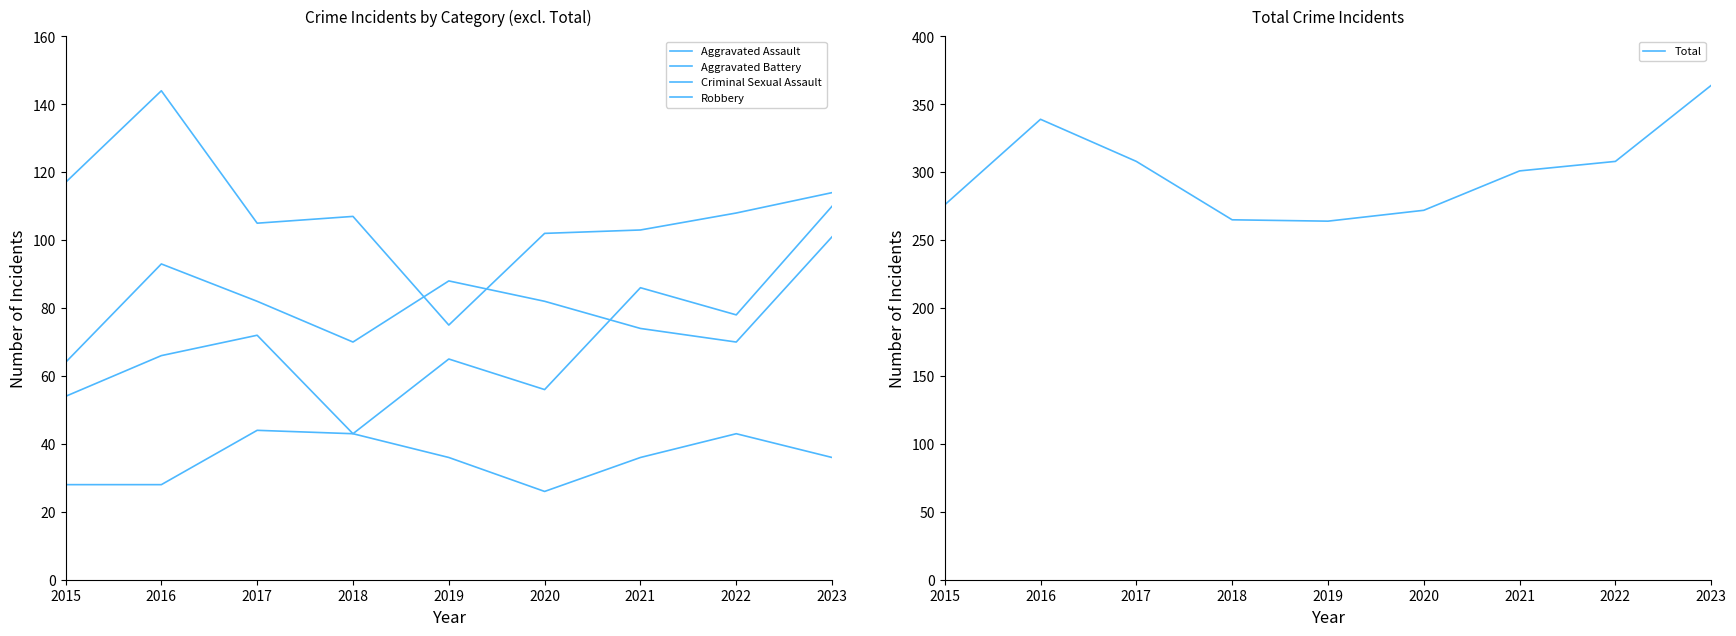

Which series has the widest spread of values?

Total